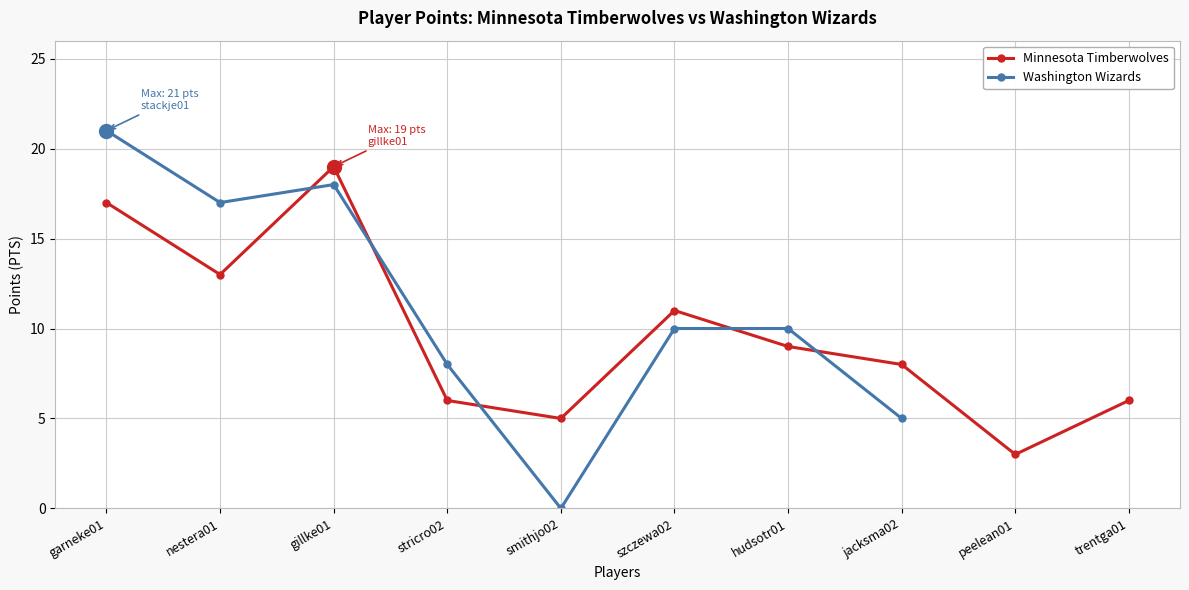

The chart shows a value of 8 at jacksma02. True or false?

True